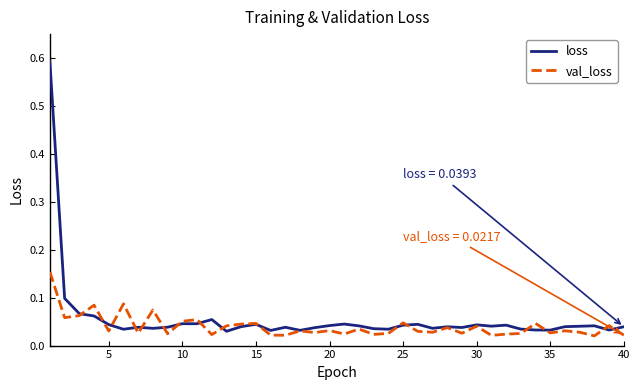

Rank the series by their average value, from highest to lowest.

loss, val_loss